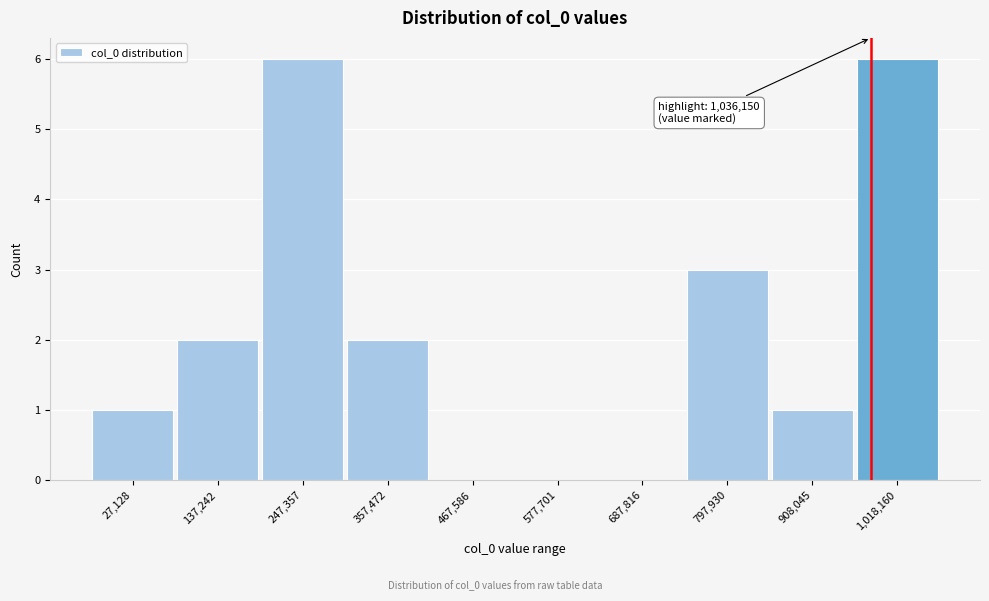

Reading left to right, extract all data points from this chart.

27,128=1	137,242=2	247,357=6	357,472=2	467,586=0	577,701=0	687,816=0	797,930=3	908,045=1	1,018,160=6